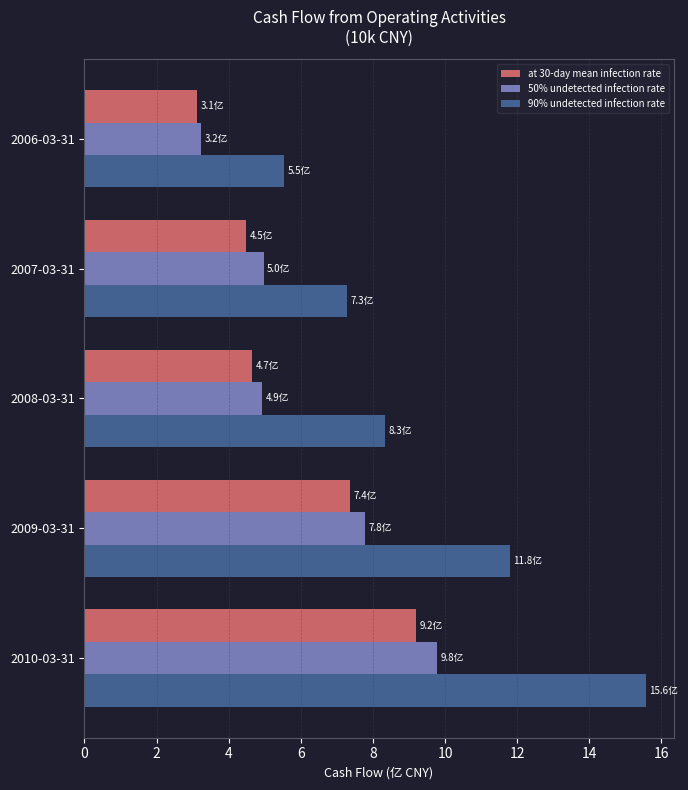

What is the lowest value of the 90% undetected infection rate series?

5.5